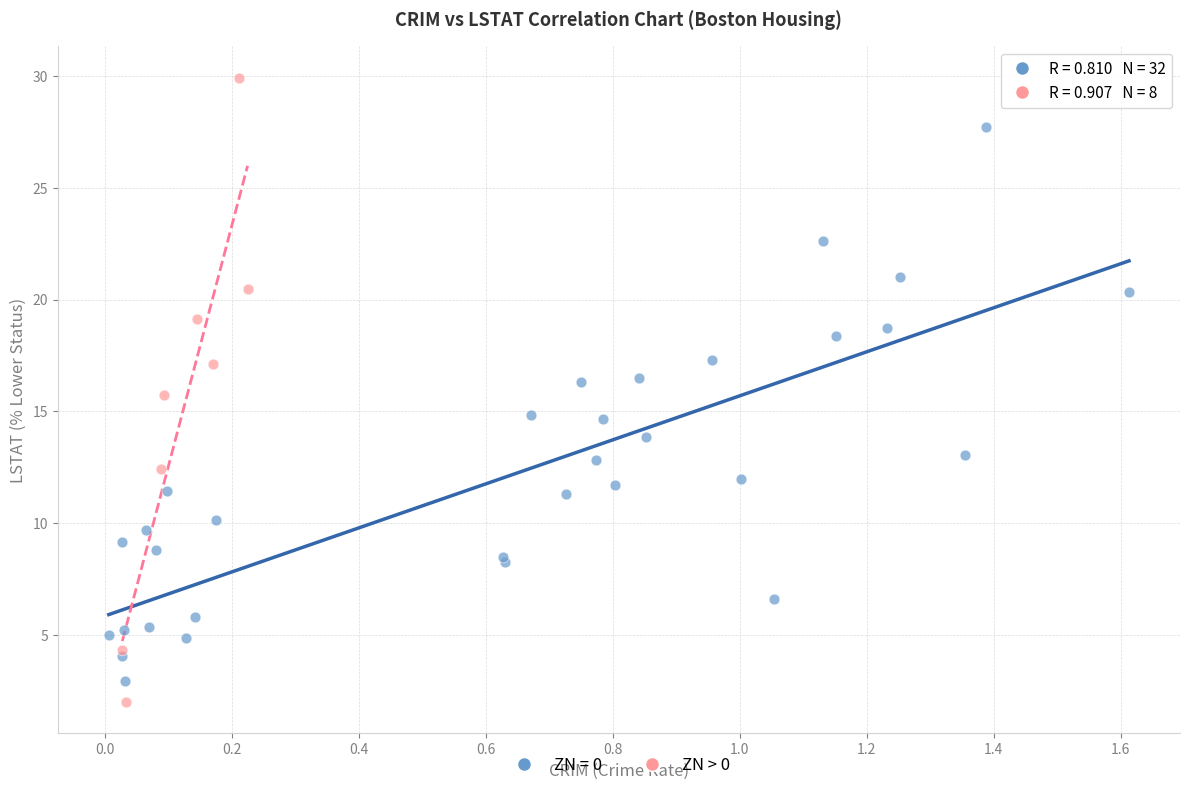

Which series has the largest Y range (max minus min)?

ZN > 0